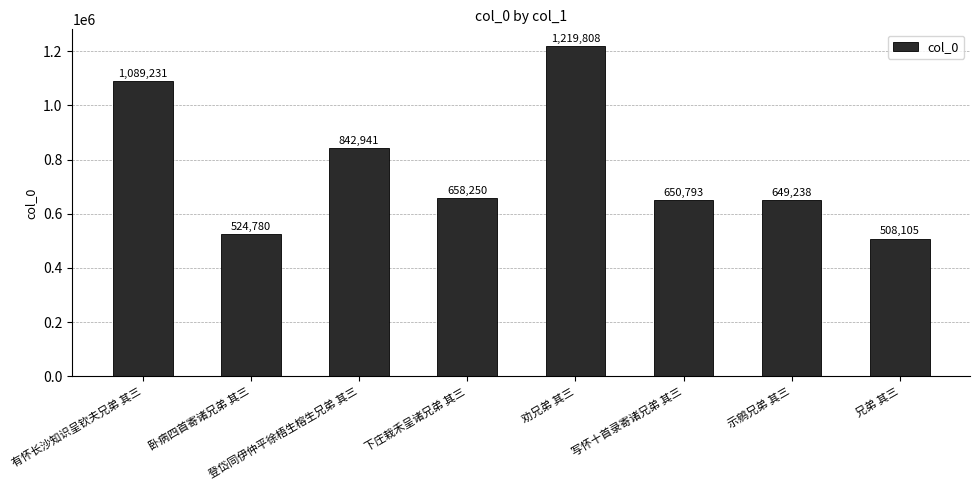

At which category does the chart reach its peak across all series?

劝兄弟 其三